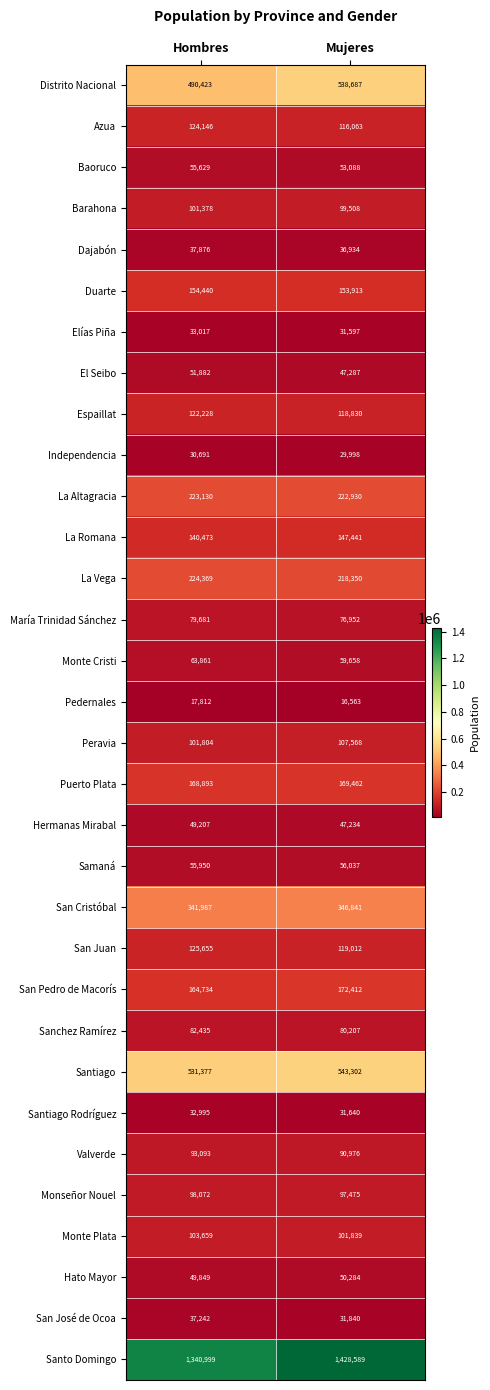

True or false: San Pedro de Macorís has a value of 276093 at Mujeres.

False